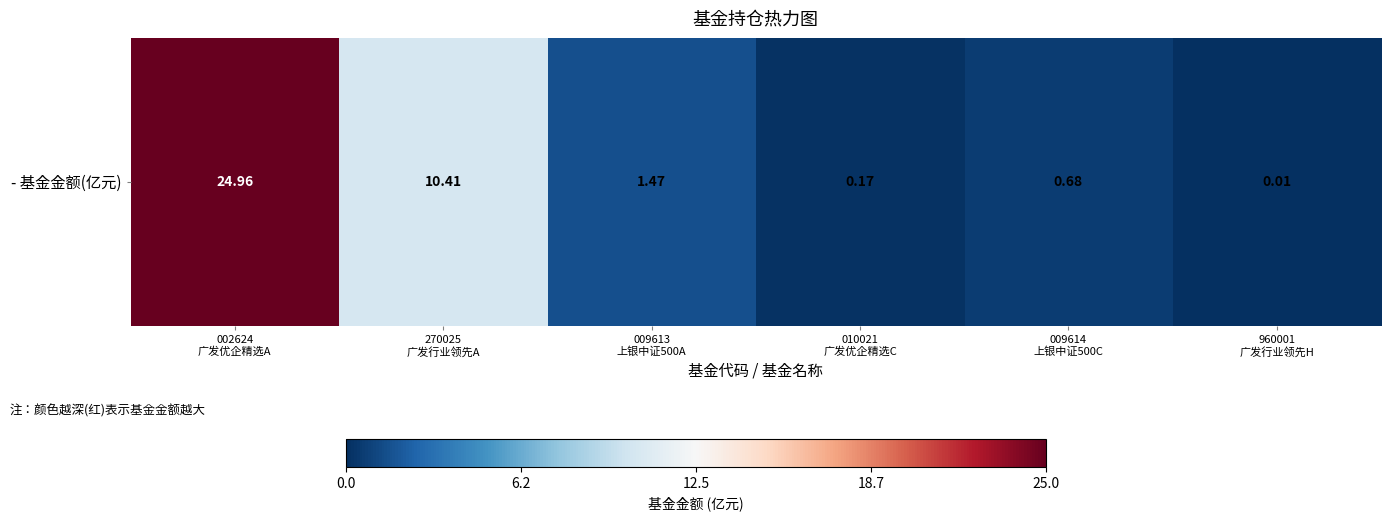

True or false: the data shows 6.9 at 270025
广发行业领先A.

False